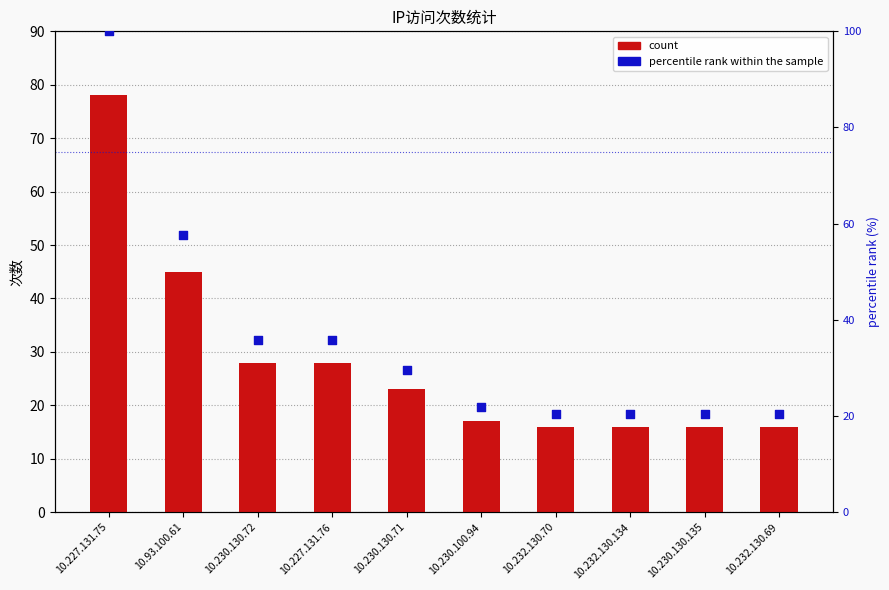

What are all the series names shown in the legend?

count, percentile rank within the sample